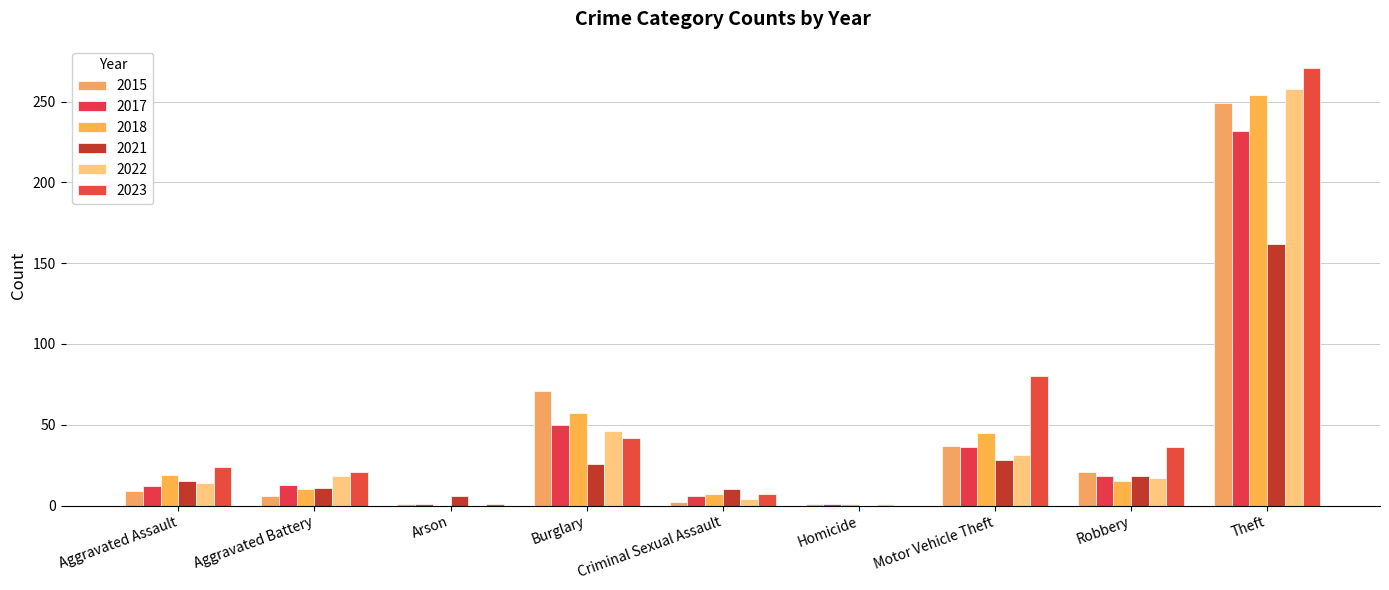

Is it true that 2022 equals 258 at Theft?

True